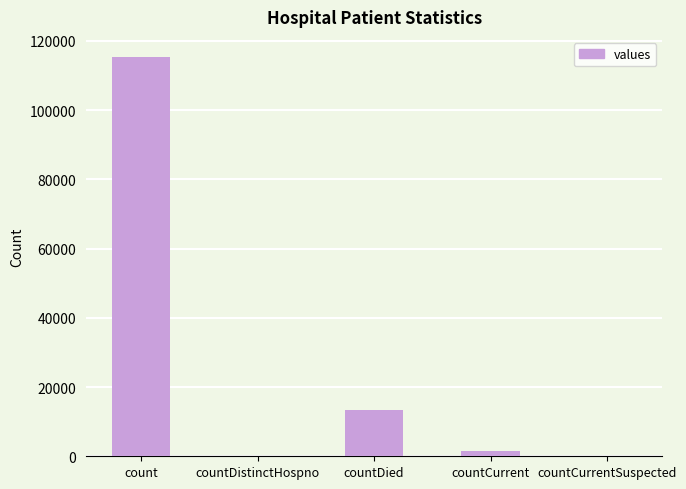

True or false: the data shows -46541 at countCurrentSuspected.

False